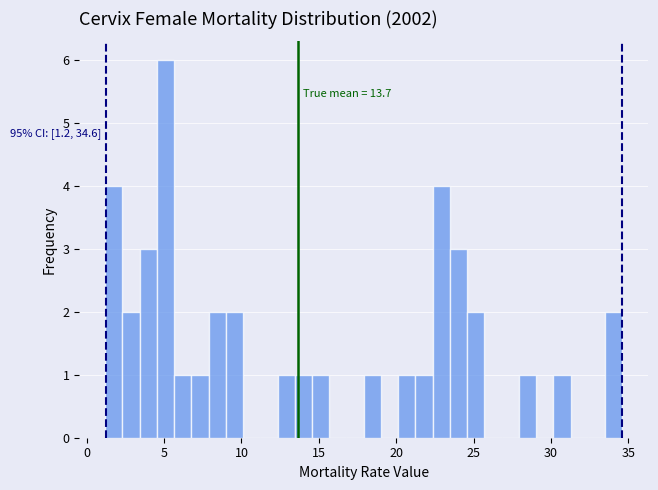

Read against the x-axis, roughly where is the centre of the tallest bar?

5.0